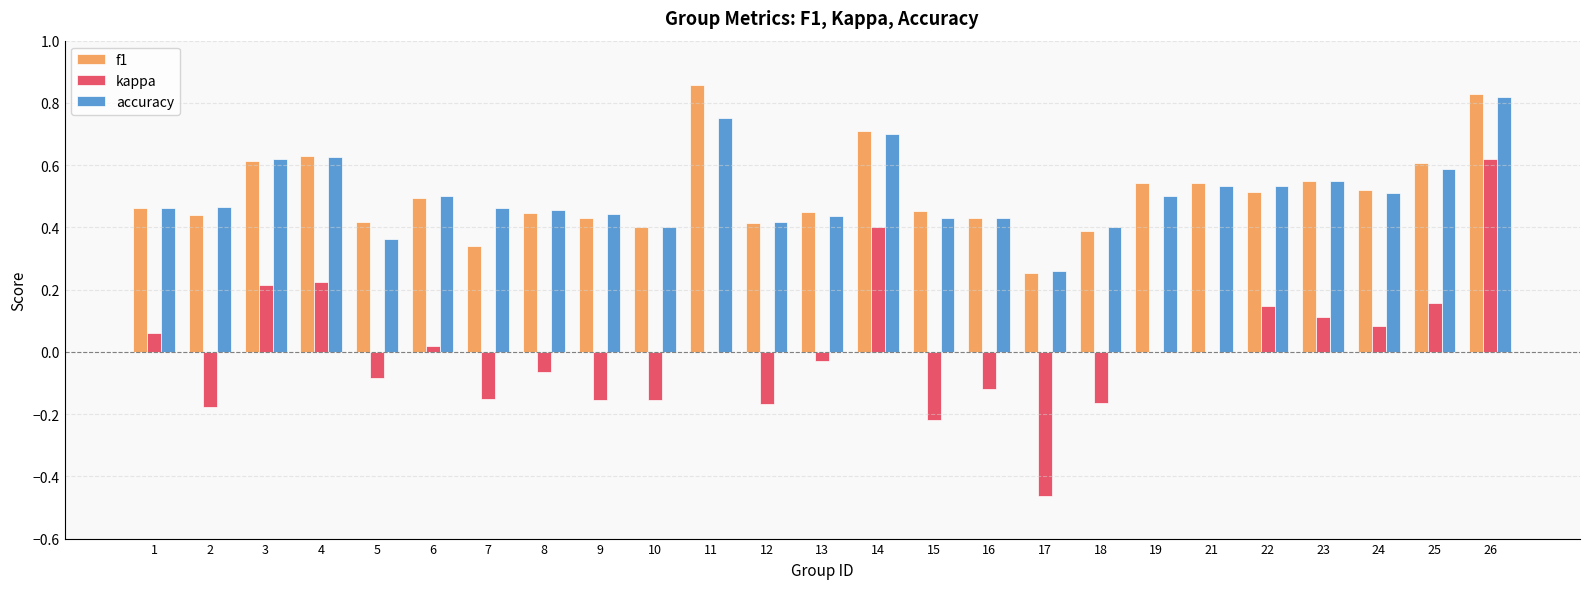

How many series are shown in this chart?

3